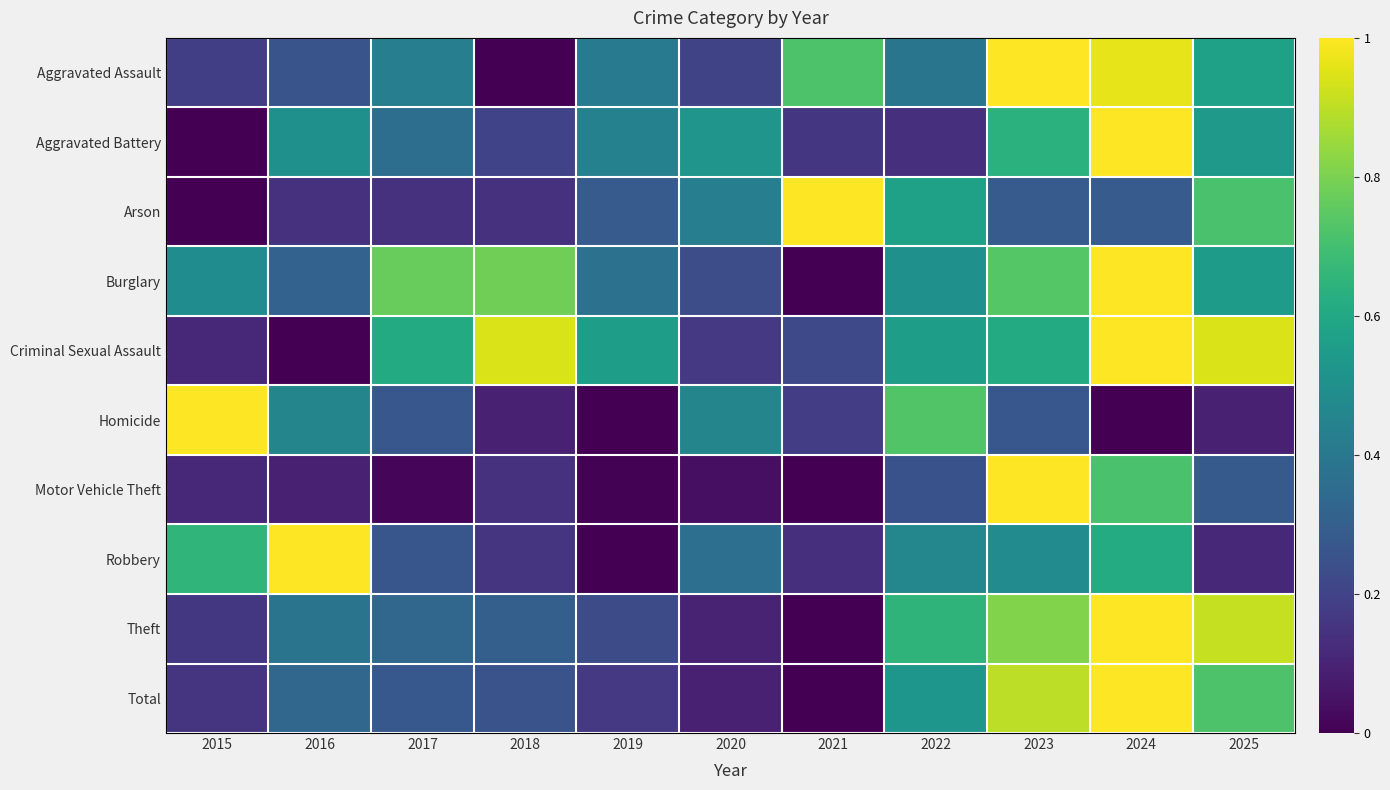

Which label corresponds to the largest value in the chart?

2023